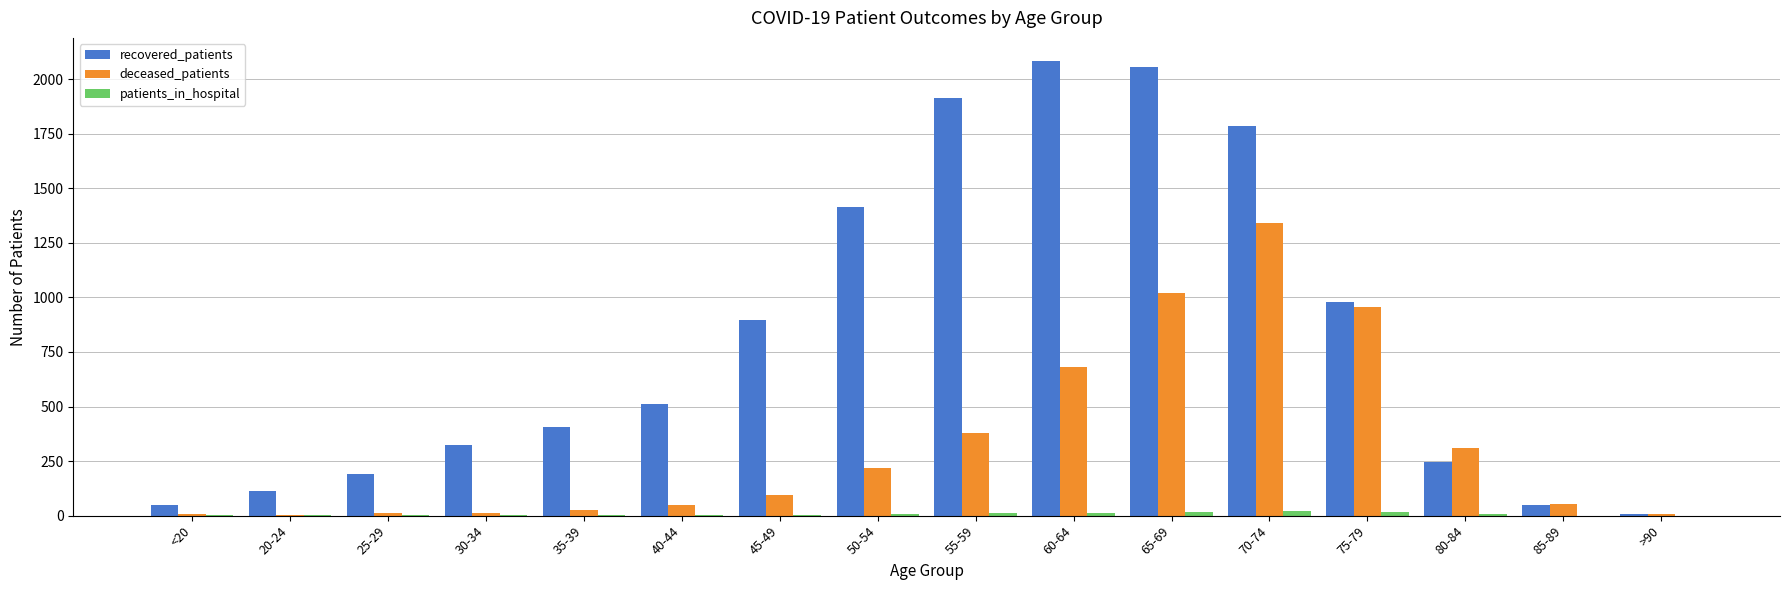

What is the approximate value of patients_in_hospital at 75-79, to the nearest 10?

20